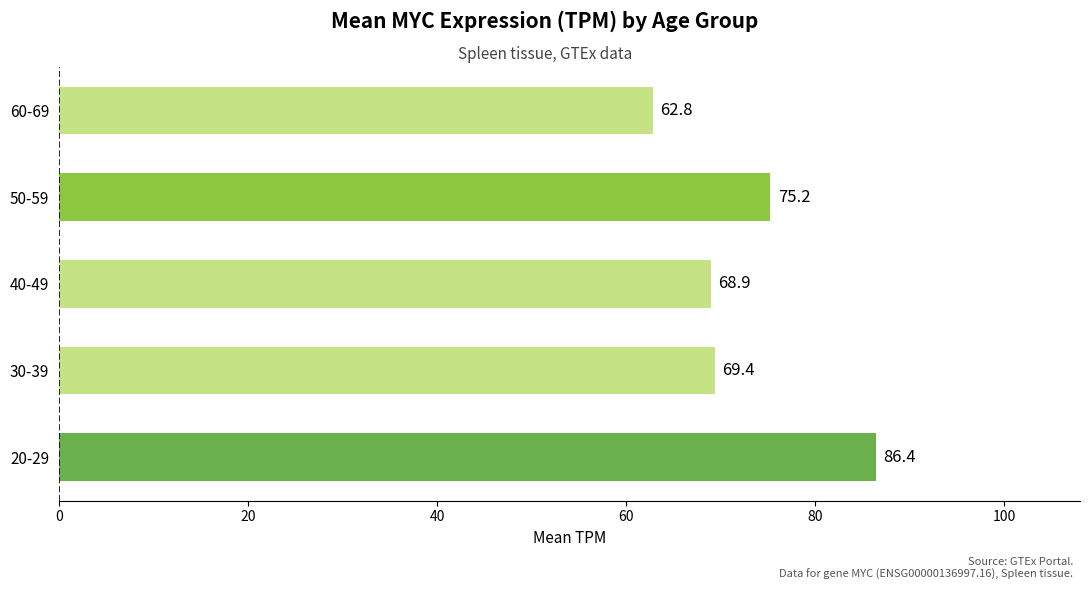

Which label corresponds to the smallest value in the chart?

60-69